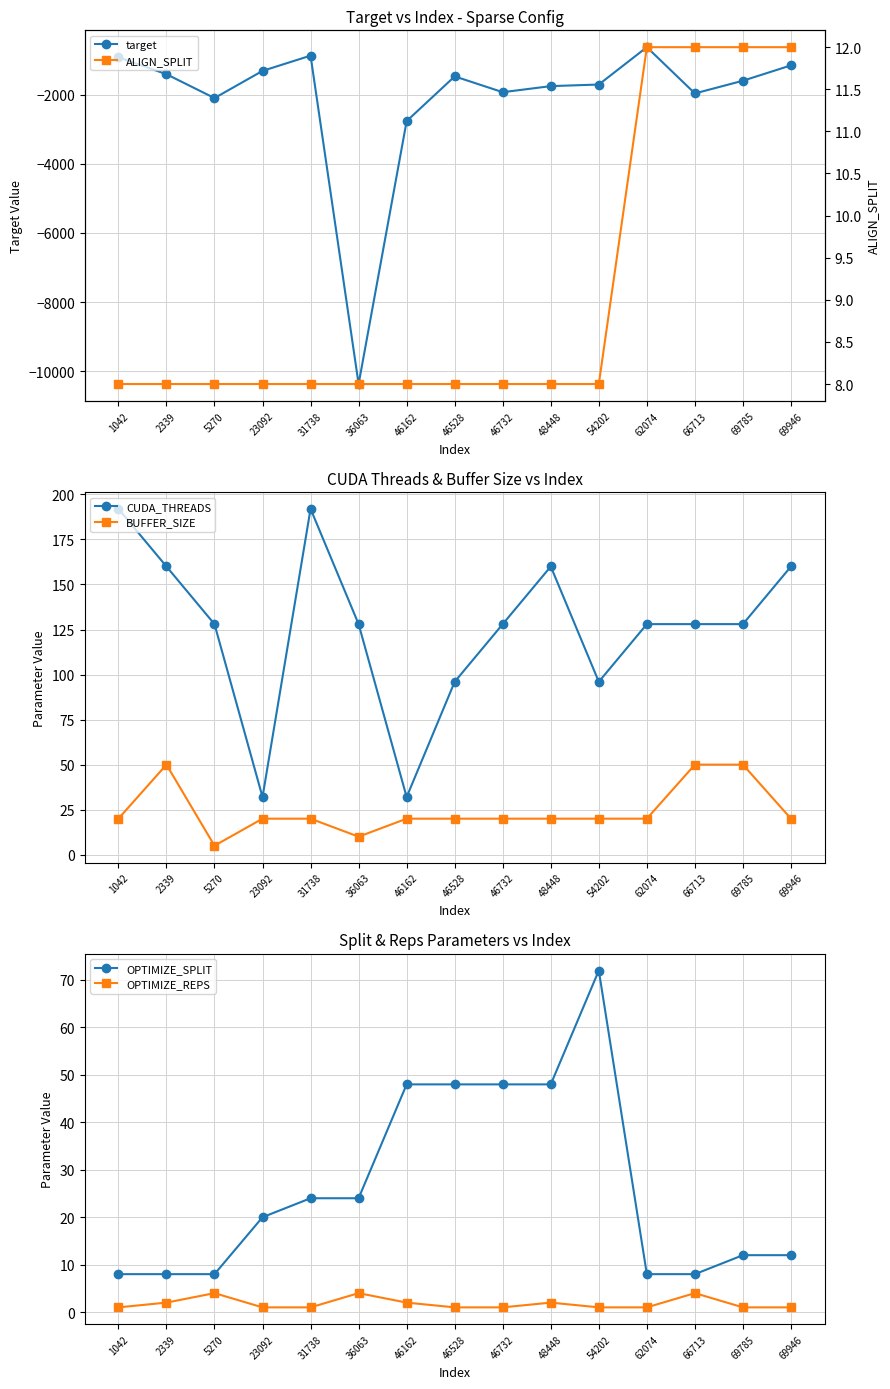

True or false: CUDA_THREADS has more than 0 points higher than both neighbors.

True